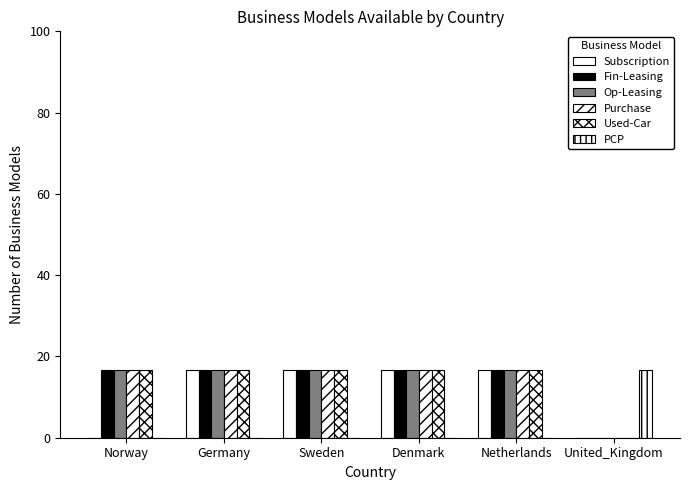

List the labels in order of Used-Car value, smallest first.

United_Kingdom, Norway, Germany, Sweden, Denmark, Netherlands